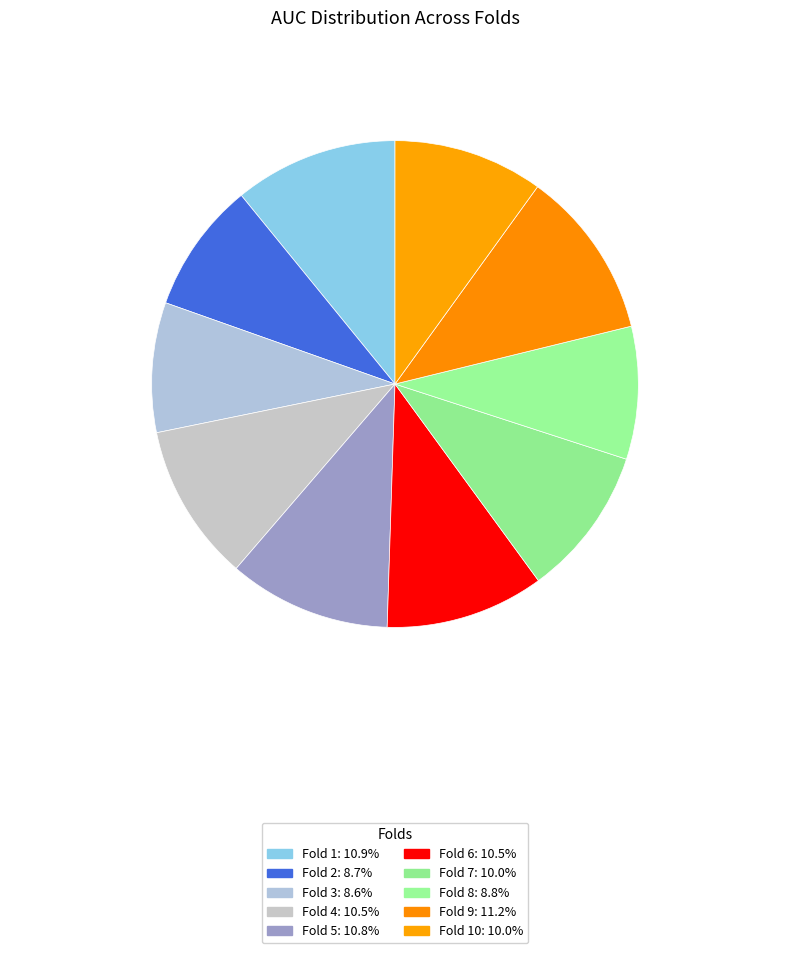

How many slices are in this pie chart?

10